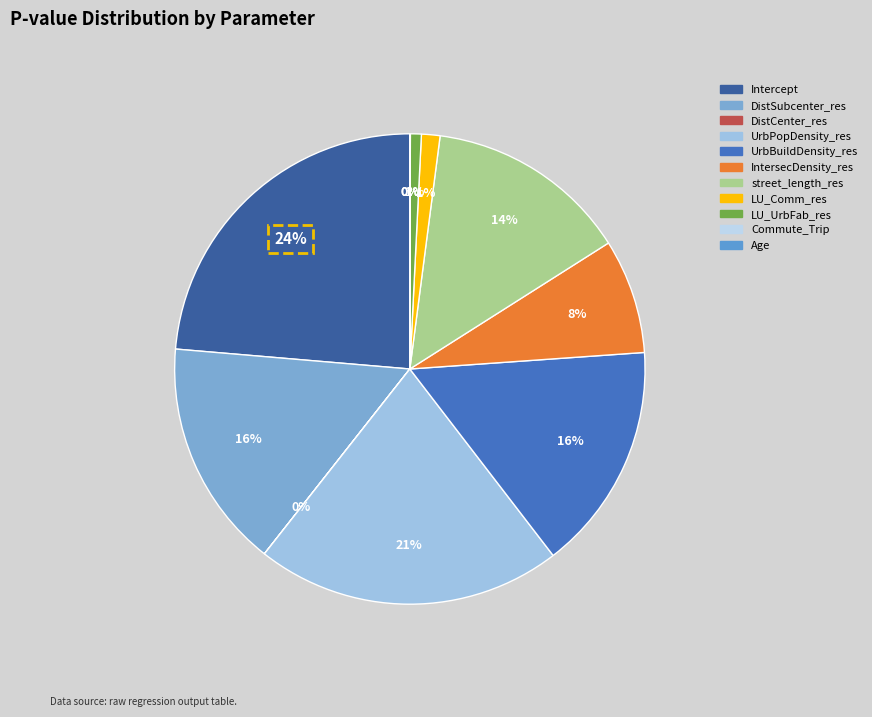

Which slice is the smallest?

Commute_Trip